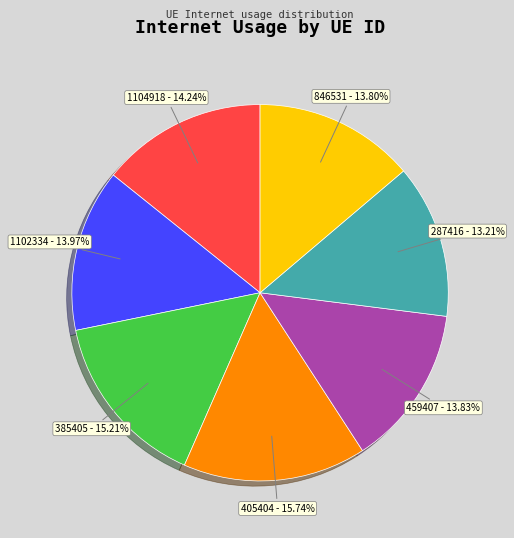

What percentage is the 385405 slice, to the nearest percent?

15%